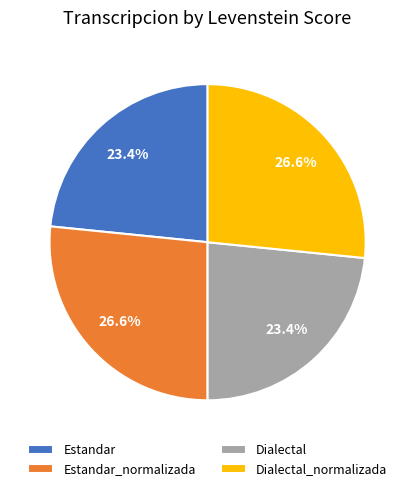

To the nearest percent, what is the combined percentage of Dialectal and Estandar?

47%